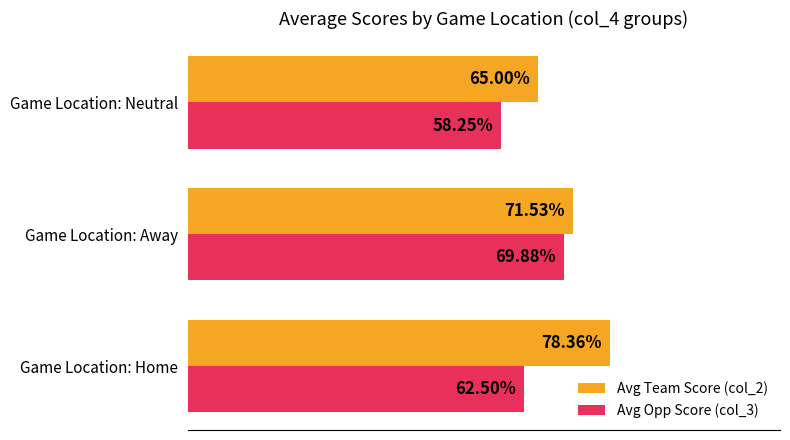

Which series has the largest total across all categories?

Avg Team Score (col_2)